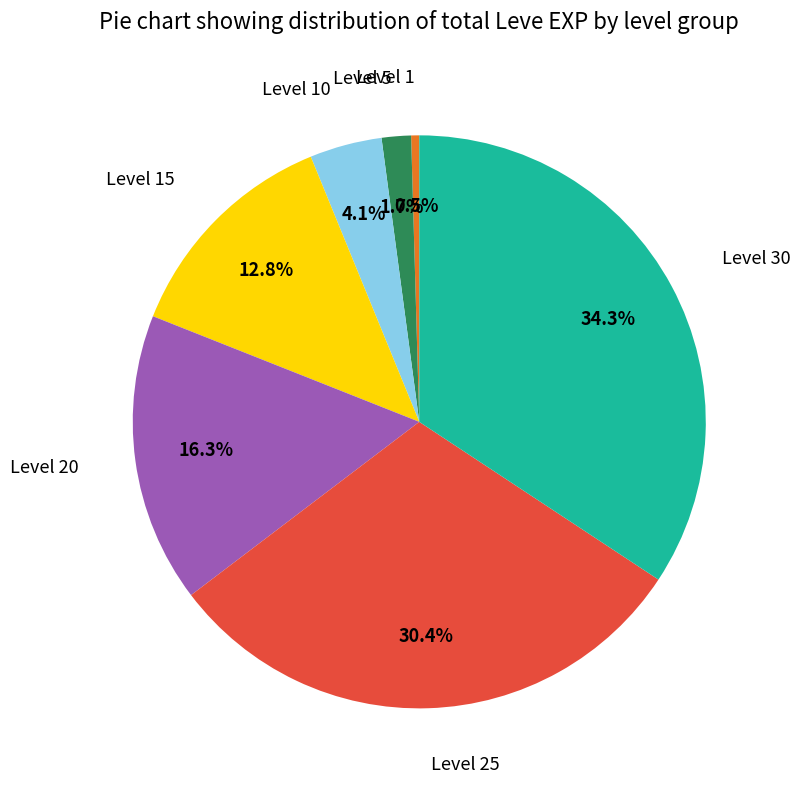

To the nearest percent, what is the difference between the largest and smallest slice percentages?

34%